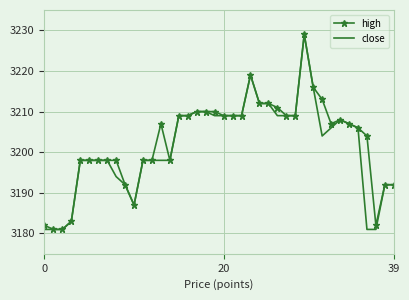

What is the minimum value for high?

3181